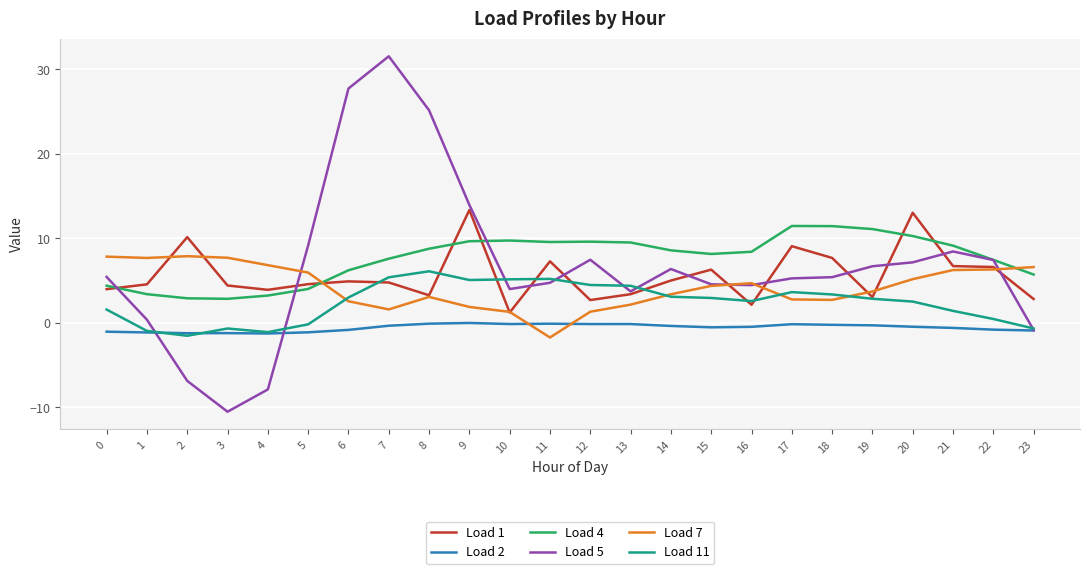

How many lines are shown in the chart?

6